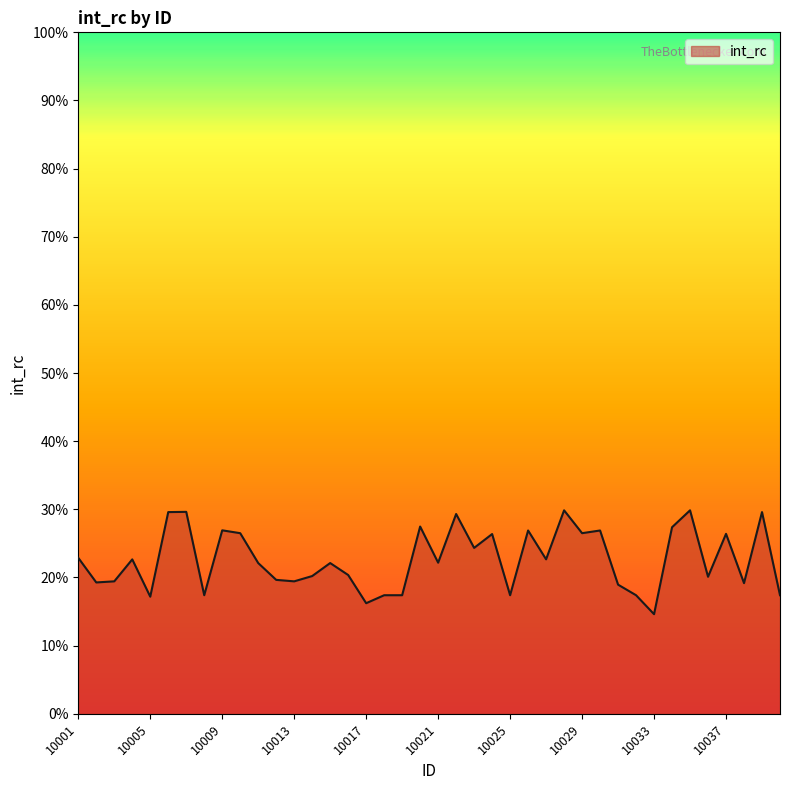

Does the chart have visible grid lines?

No